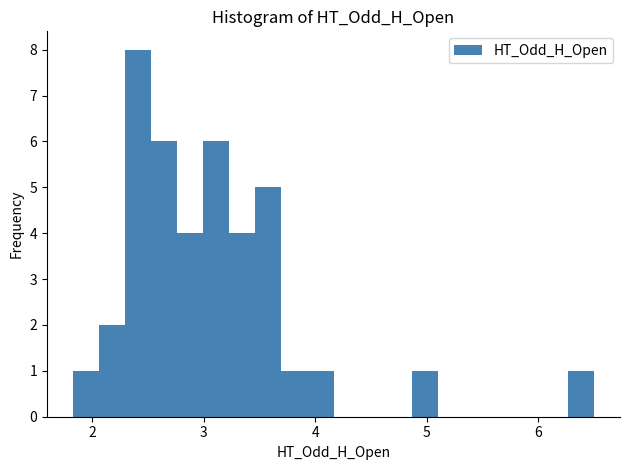

Read against the x-axis, roughly where is the centre of the tallest bar?

2.4